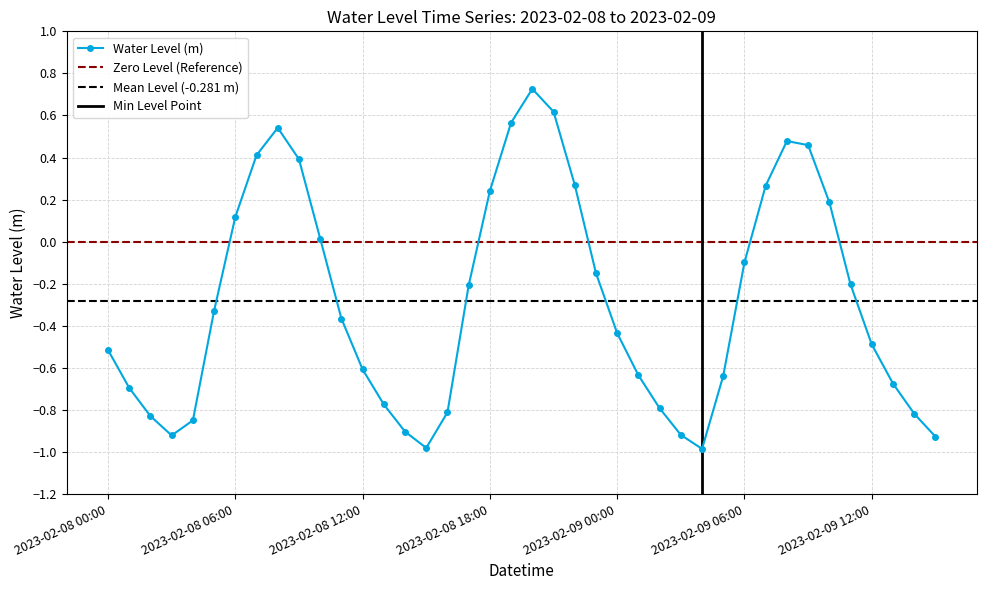

The value at 2023-02-09 11:00 is -0.1. True or false?

False